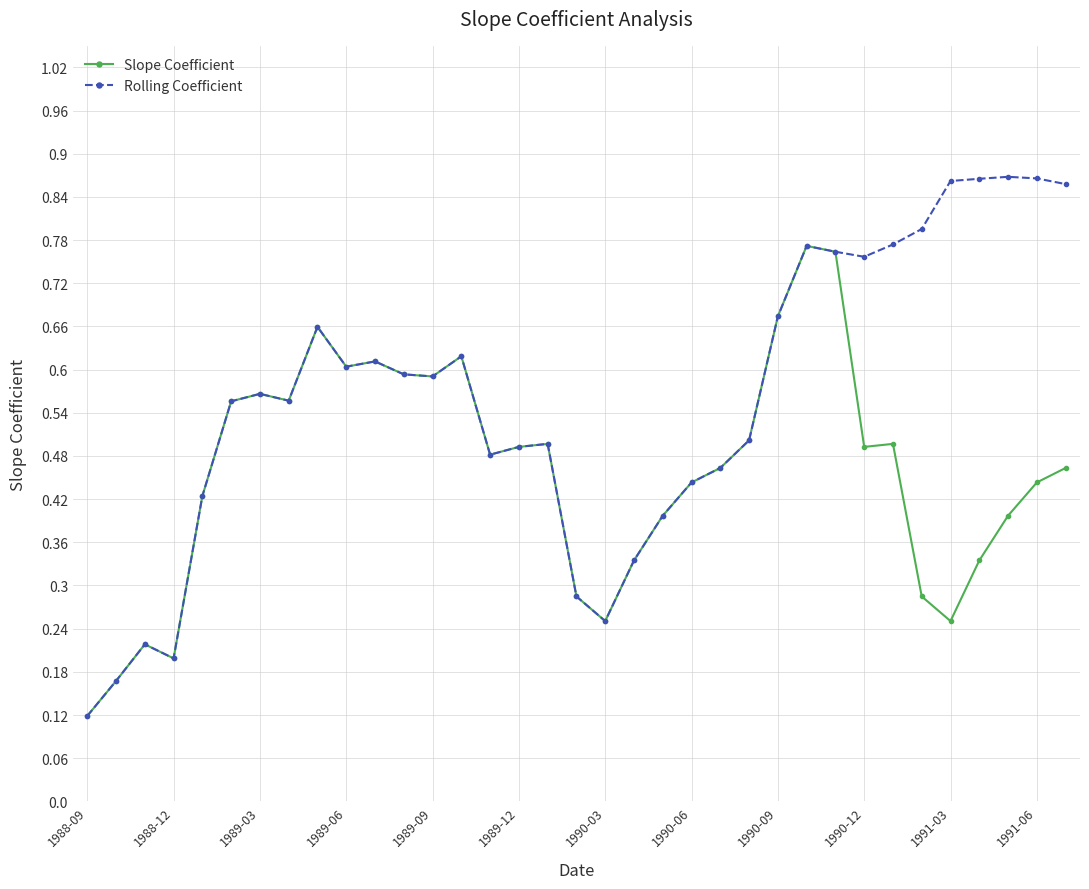

True or false: Slope Coefficient has more than 0 interior local peaks.

True